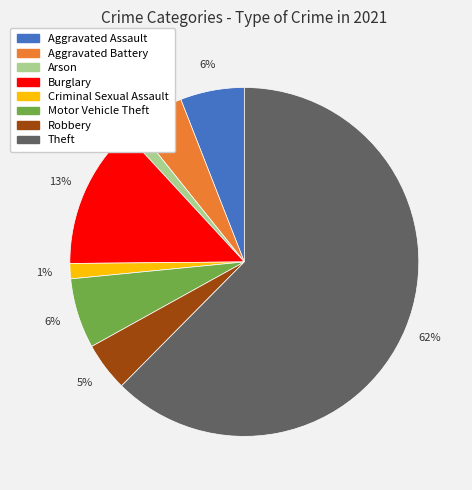

To the nearest percent, what is the average slice percentage?

12%